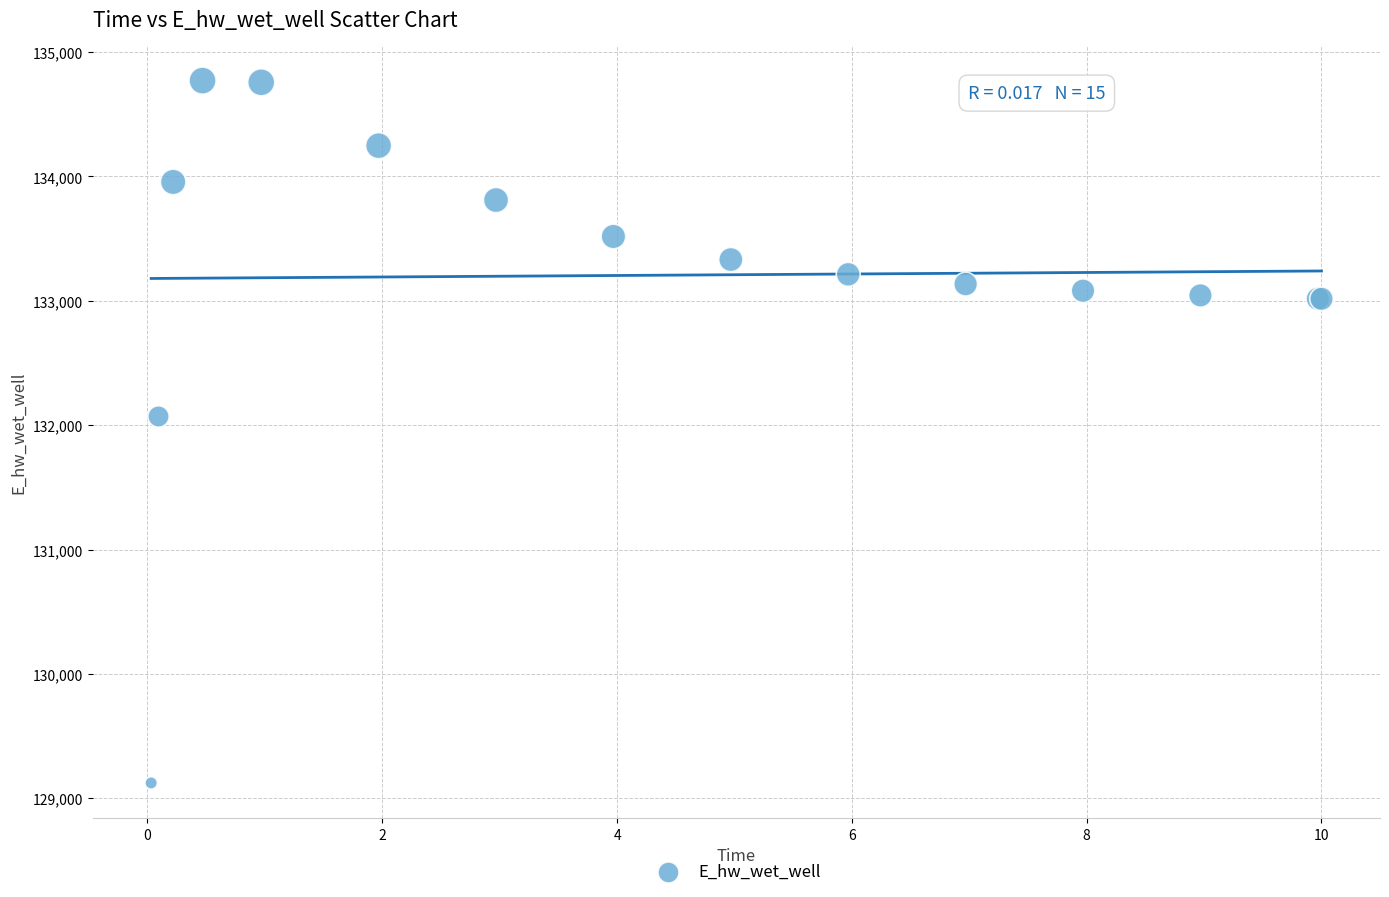

What Y value in the scatter plot is closest to 131946?

132070.0